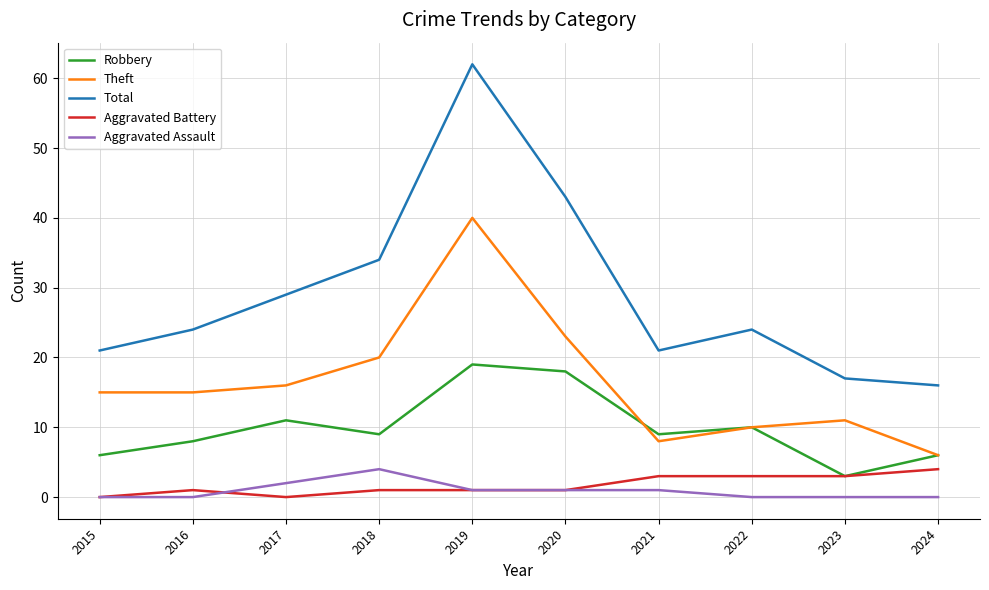

Where is Robbery nearest to the value 11?

2017